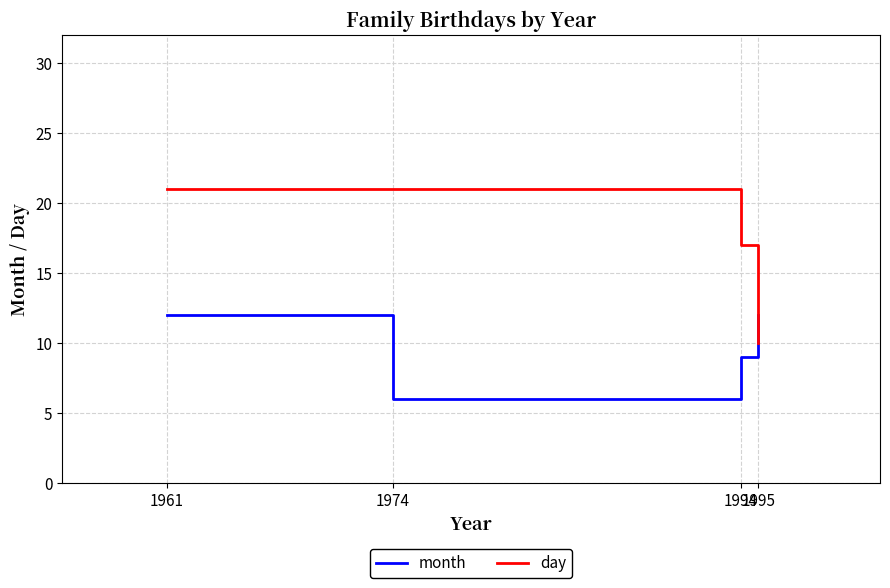

What value does the month series have at 1994?

9